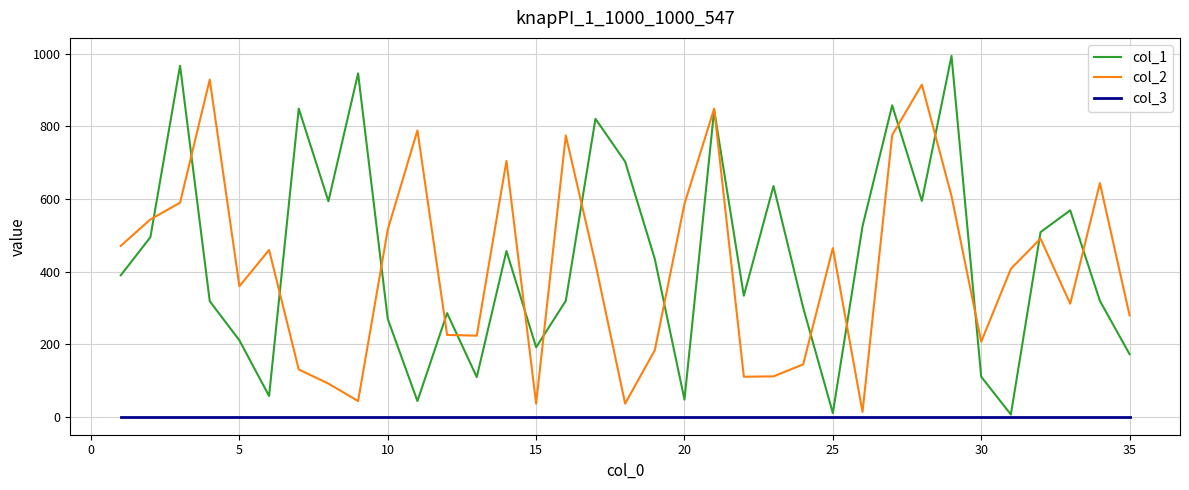

Rank the series by their maximum value, from lowest to highest.

col_3, col_2, col_1